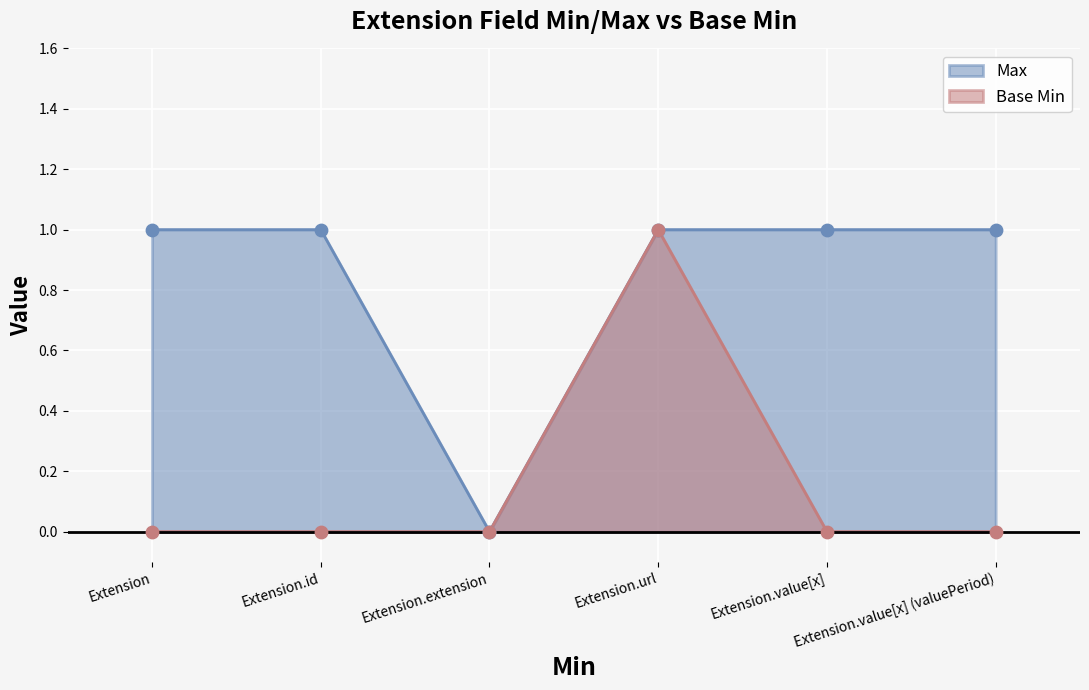

Which series reaches the minimum Y coordinate?

Max